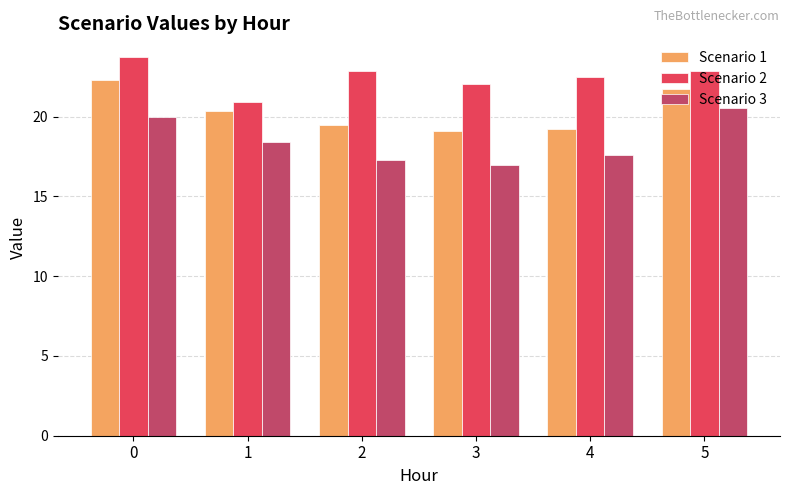

What is the minimum value shown in the chart?

17.0